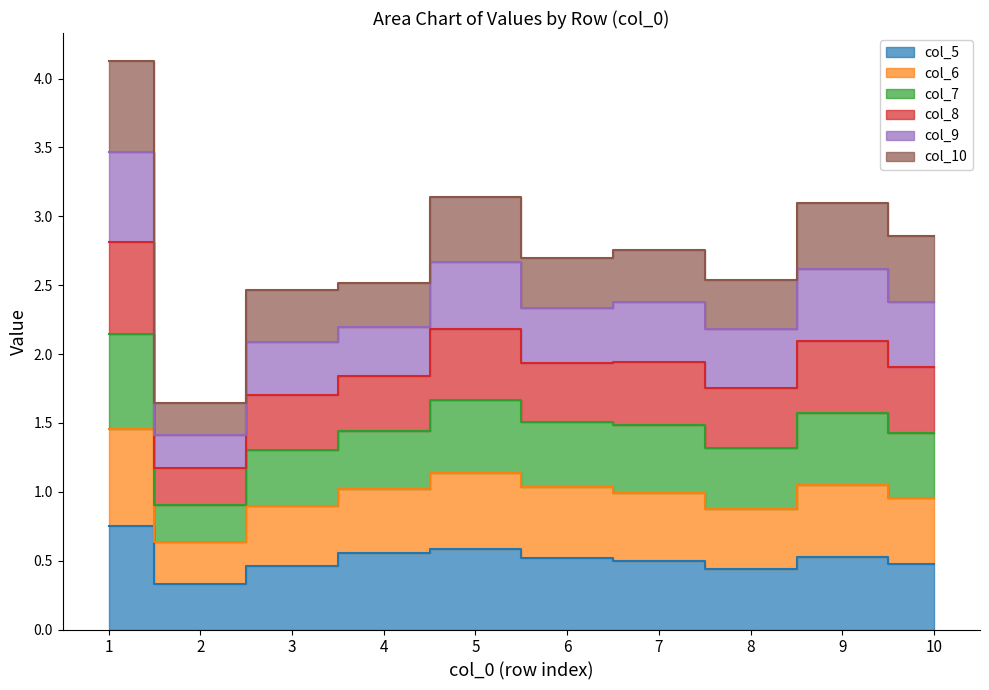

The col_7 series shows 0.7 at 5. True or false?

False